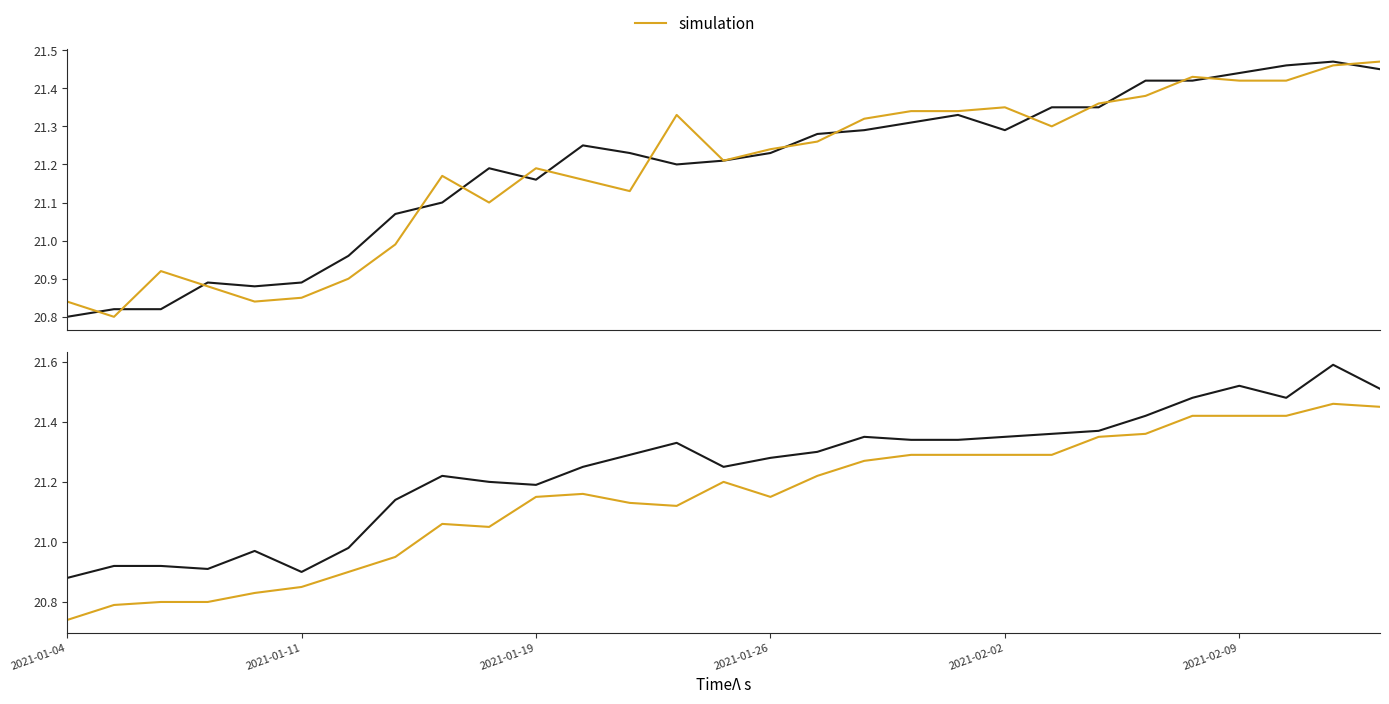

What is the spread (max minus min) of values at 15?

0.1